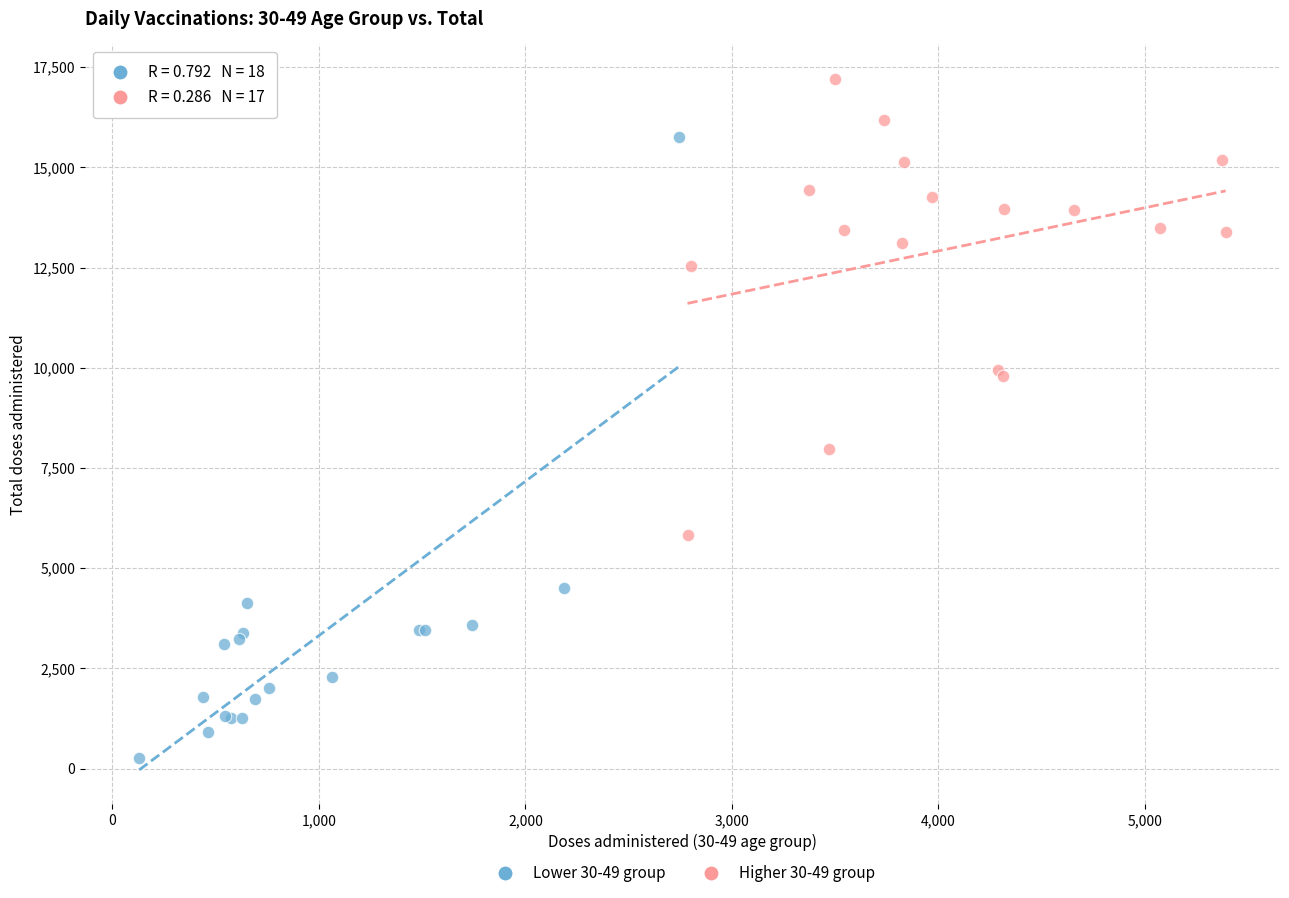

Which series reaches the maximum Y coordinate?

Higher 30-49 group